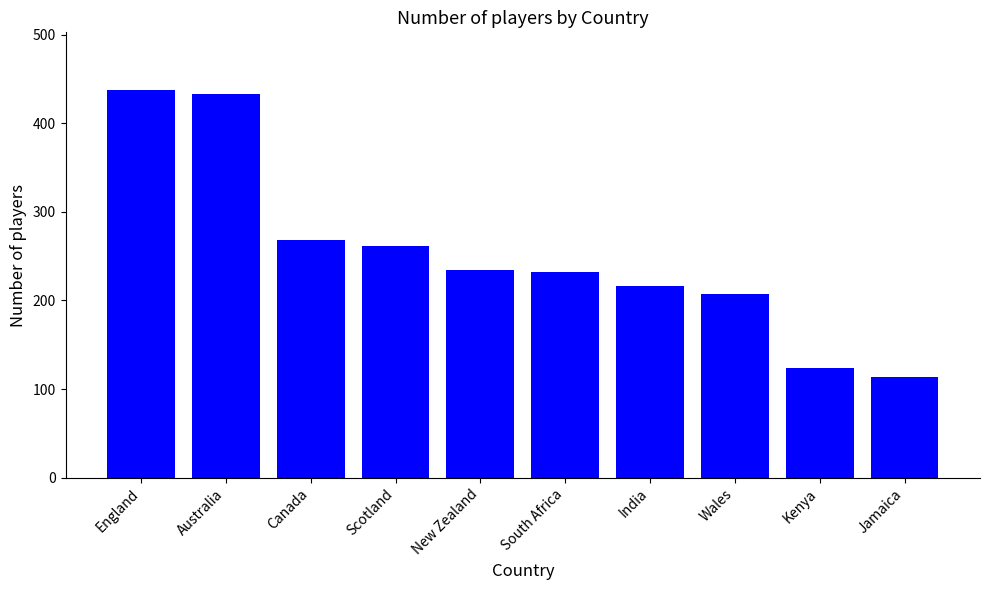

What is the value of the 3rd bar from the left?

268